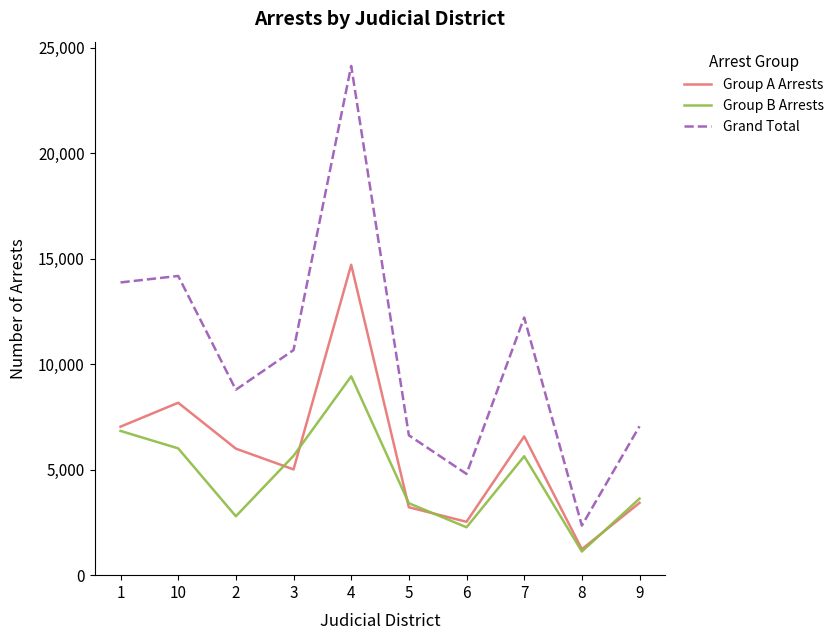

Where is the first local minimum for Group A Arrests?

3